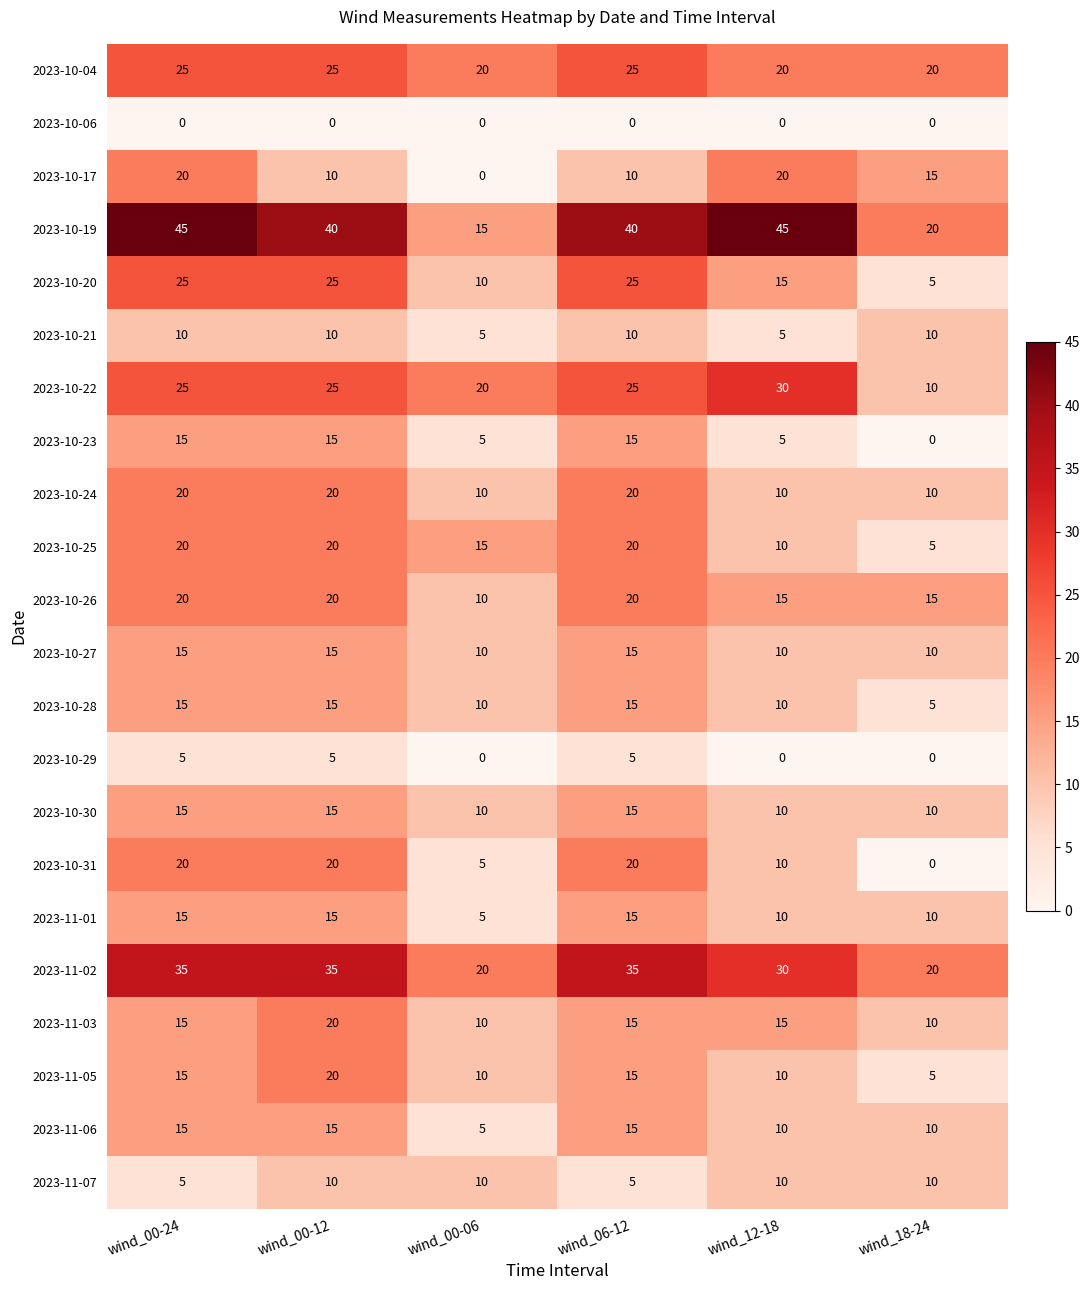

True or false: 2023-11-07 has a value of 10 at wind_00-06.

True